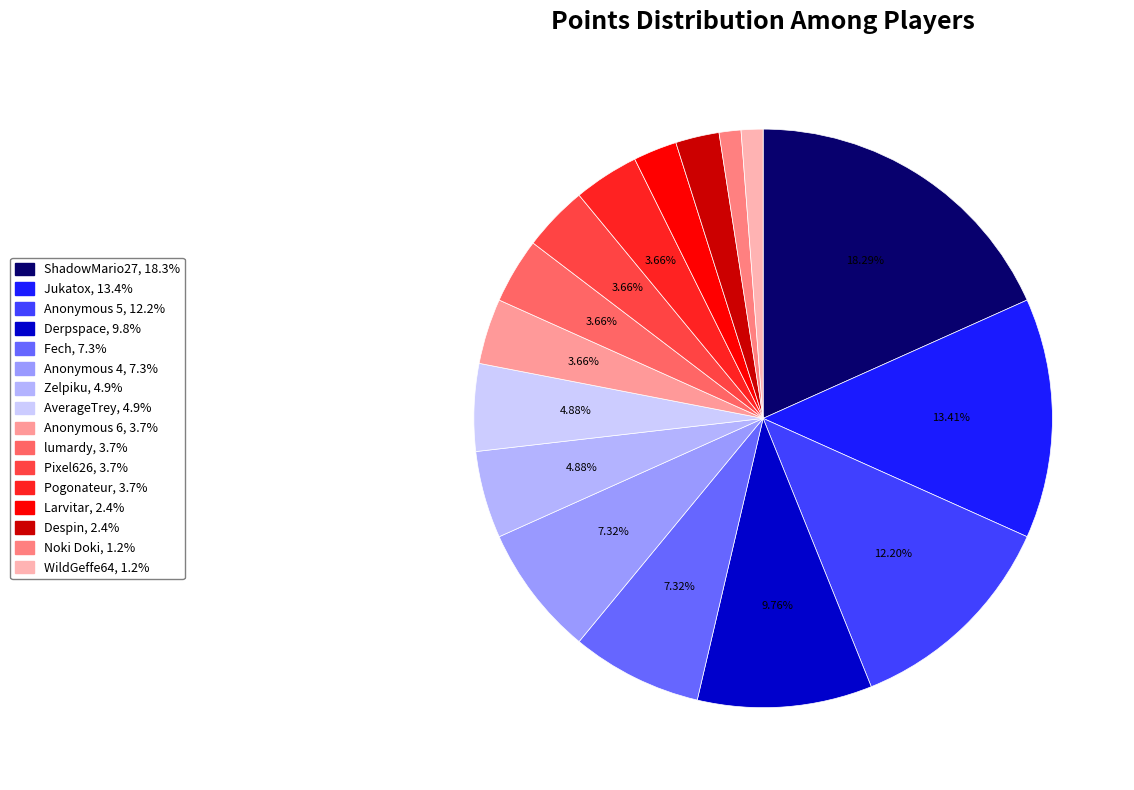

How many segments does this pie chart have?

16